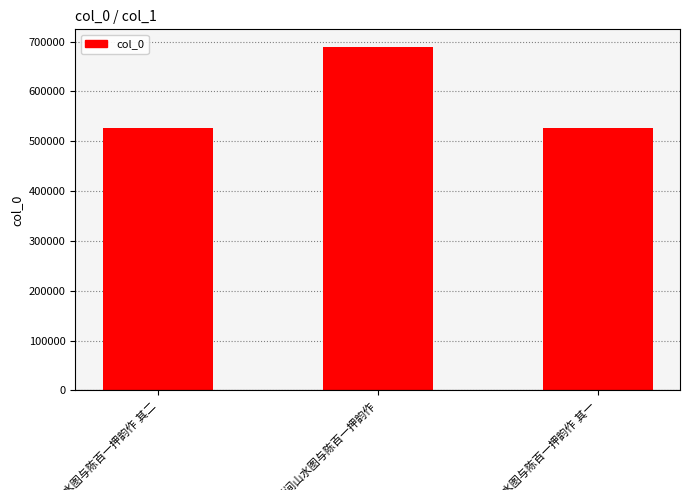

What is the average value?

581110